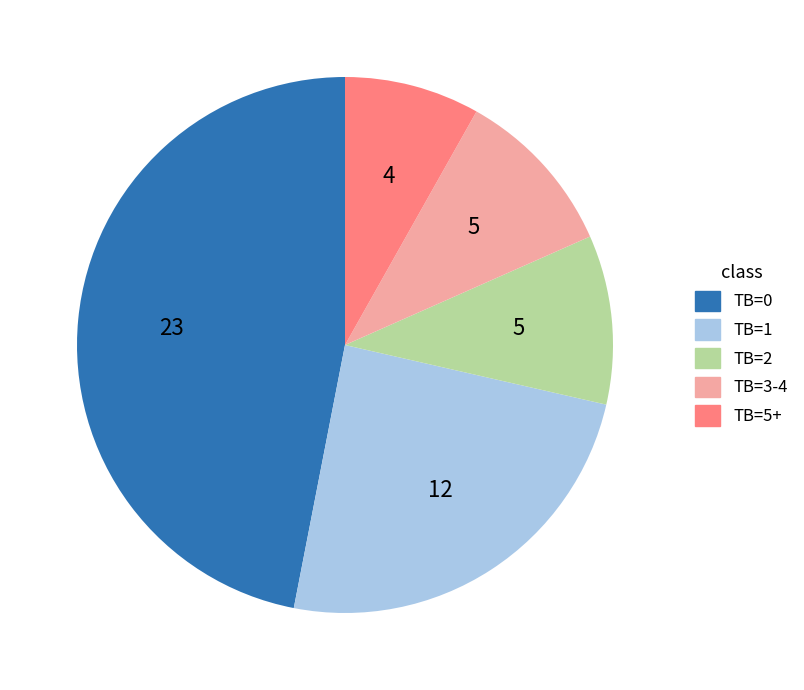

Does TB=3-4 represent more than half of the total?

No